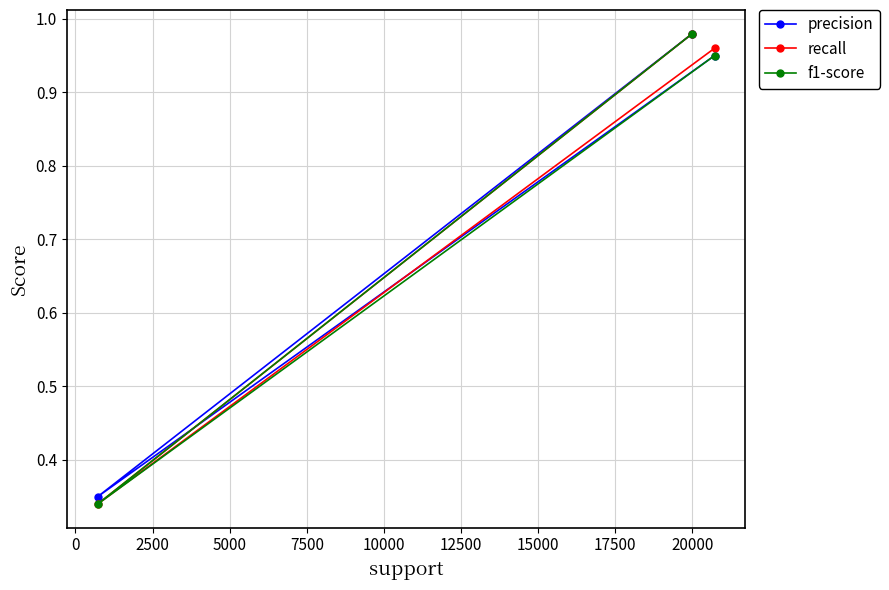

How many series are shown in this chart?

3